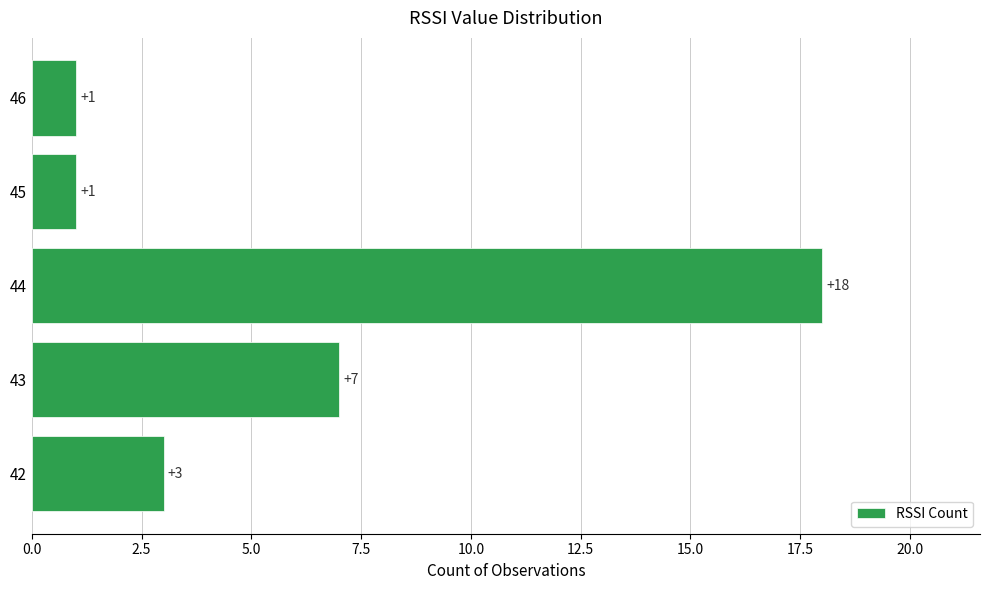

The chart shows a value of 5 at 42. True or false?

False